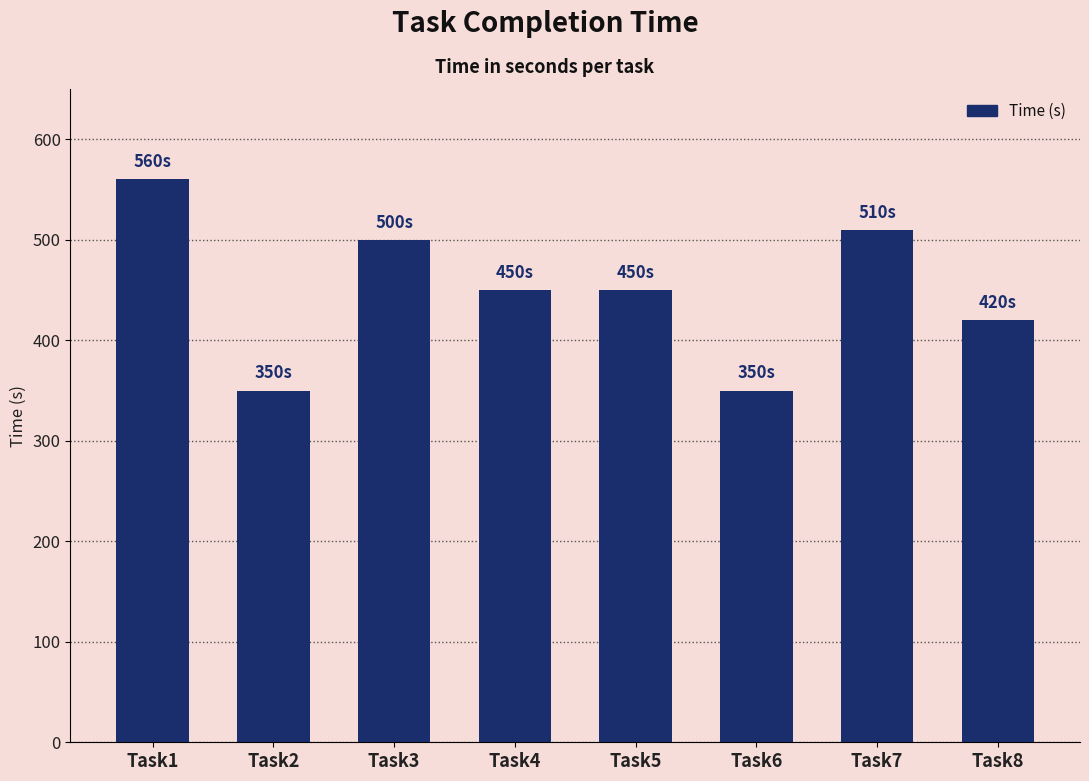

What is the ratio of the value at Task7 to the value at Task6?

1.5